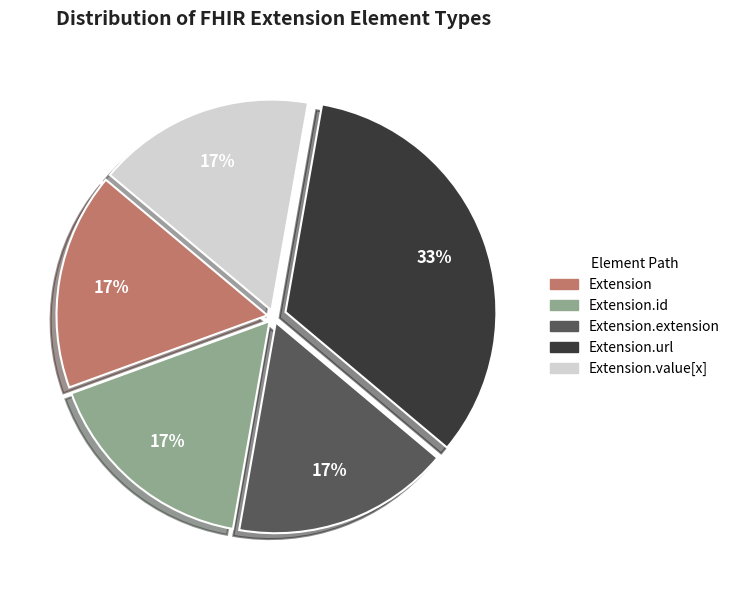

To the nearest percent, what is the average slice percentage?

20%